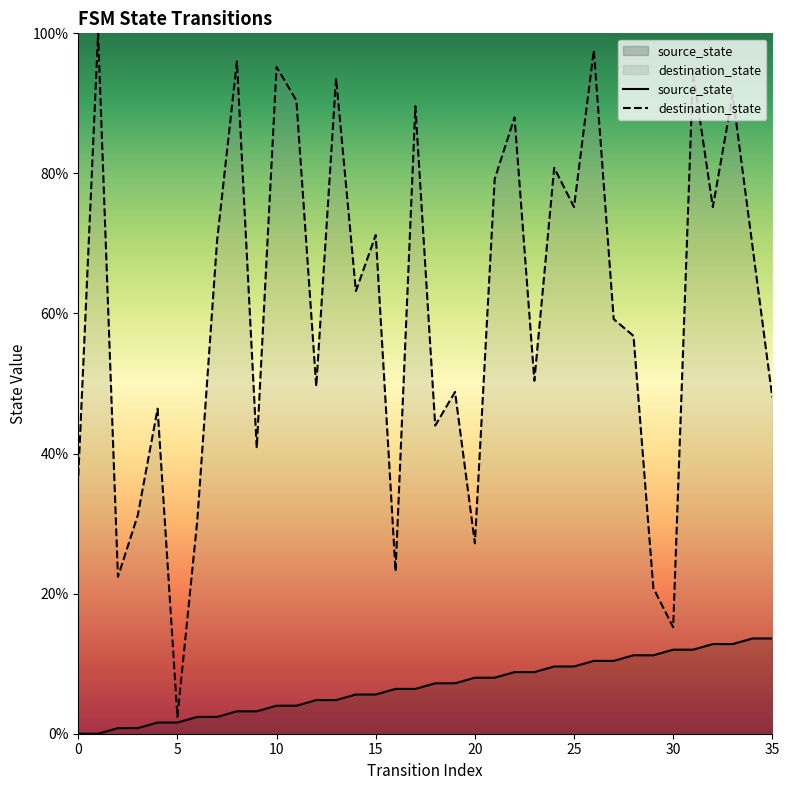

Reading right to left, what are all the values shown in this chart?

source_state: 13.6	13.6	12.8	12.8	12.0	12.0	11.2	11.2	10.4	10.4	9.6	9.6	8.8	8.8	8.0	8.0	7.2	7.2	6.4	6.4	5.6	5.6	4.8	4.8	4.0	4.0	3.2	3.2	2.4	2.4	1.6	1.6	0.8	0.8	0.0	0.0
destination_state: 48.0	69.6	91.2	75.2	94.4	15.2	20.8	56.8	59.2	97.6	75.2	80.8	50.4	88.0	79.2	27.2	48.8	44.0	89.6	23.2	71.2	63.2	93.6	49.6	90.4	95.2	40.8	96.0	70.4	30.4	2.4	46.4	31.2	22.4	100.0	36.8